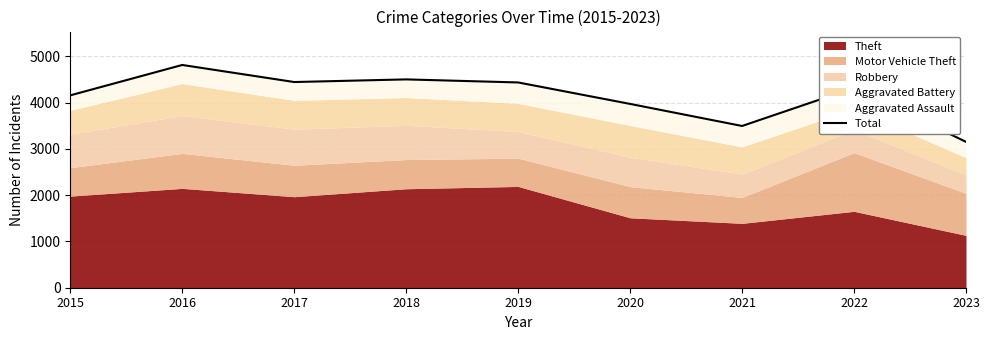

Rank the categories by value from lowest to highest.

2023, 2021, 2020, 2015, 2022, 2019, 2017, 2018, 2016